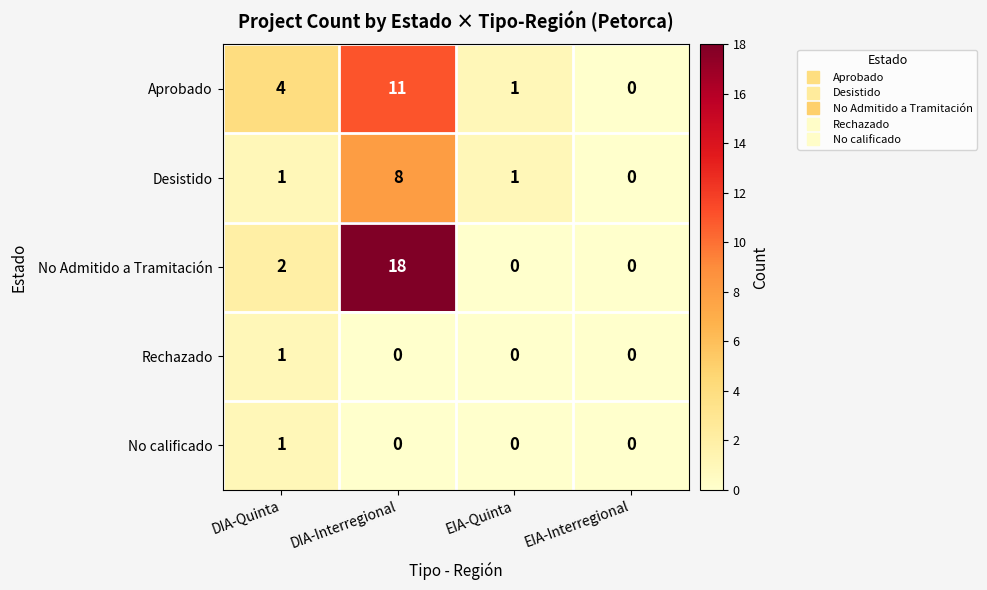

Reading left to right, extract all data points from this chart.

Aprobado: DIA-Quinta=4	DIA-Interregional=11	EIA-Quinta=1	EIA-Interregional=0
Desistido: DIA-Quinta=1	DIA-Interregional=8	EIA-Quinta=1	EIA-Interregional=0
No Admitido a Tramitación: DIA-Quinta=2	DIA-Interregional=18	EIA-Quinta=0	EIA-Interregional=0
Rechazado: DIA-Quinta=1	DIA-Interregional=0	EIA-Quinta=0	EIA-Interregional=0
No calificado: DIA-Quinta=1	DIA-Interregional=0	EIA-Quinta=0	EIA-Interregional=0